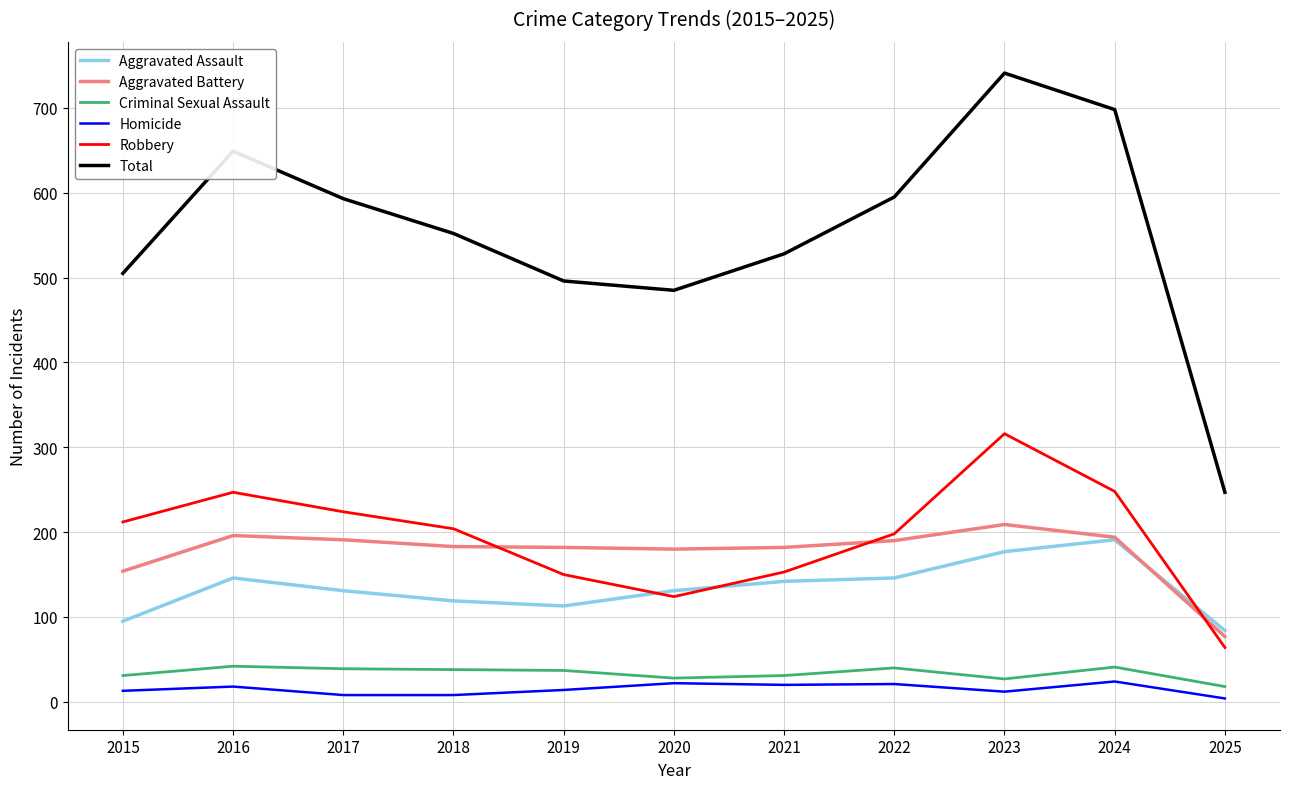

Where is the first local minimum for Robbery?

2020